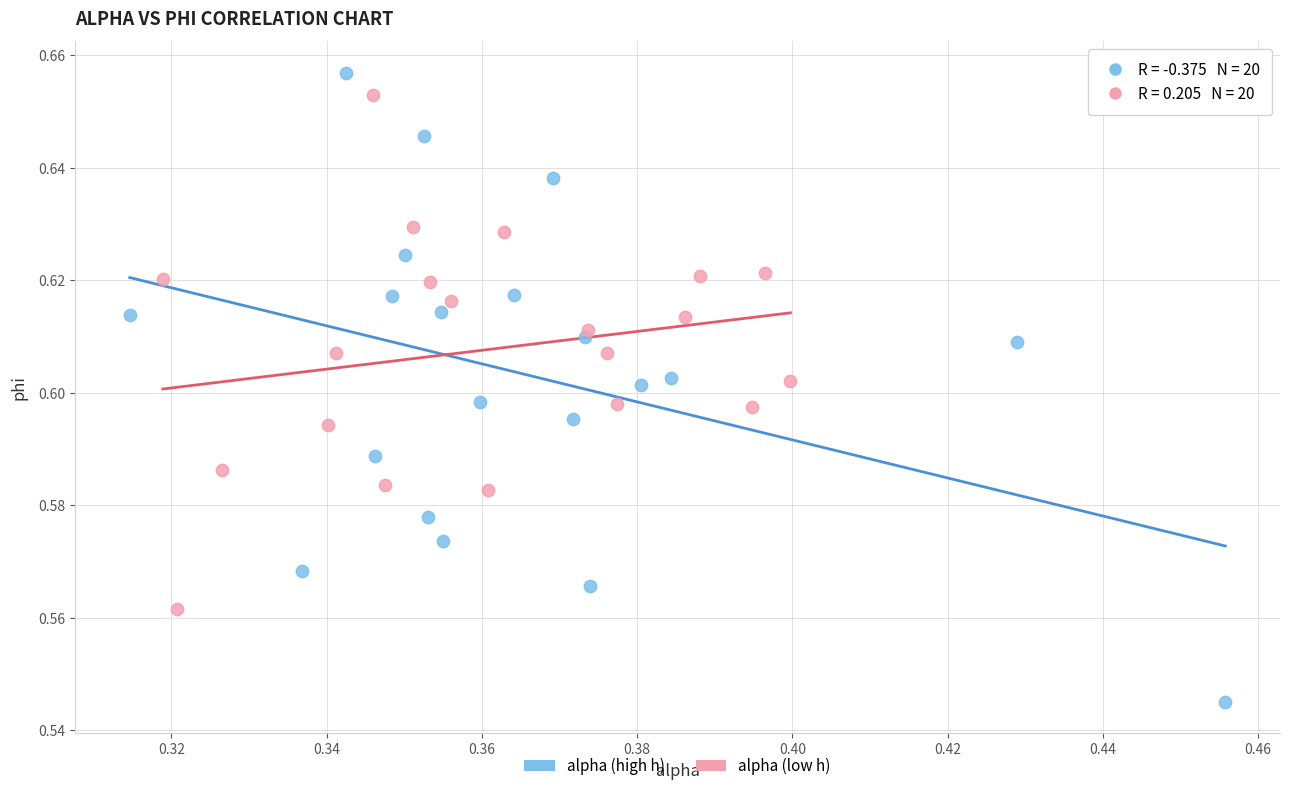

Which series has the widest spread of Y values?

alpha (high h)